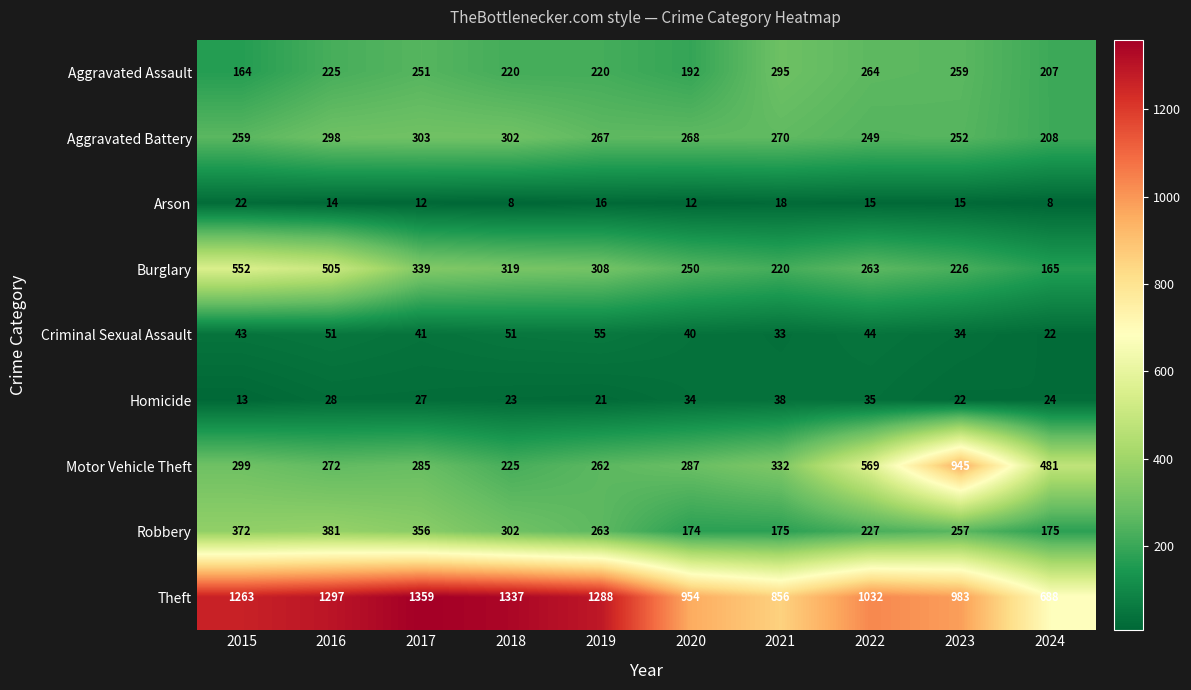

Is it true that Criminal Sexual Assault equals 34 at 2023?

True